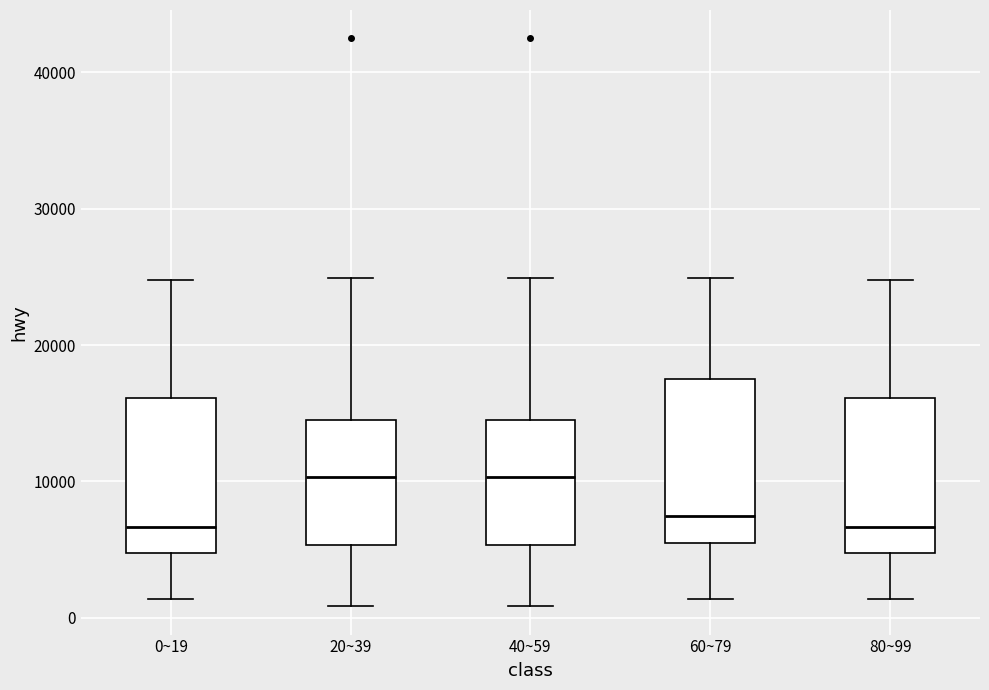

Where is the lower edge of the box for 60~79 on the y-axis? The values are not printed on the chart, so give them approximately, as read against the axis.

5000